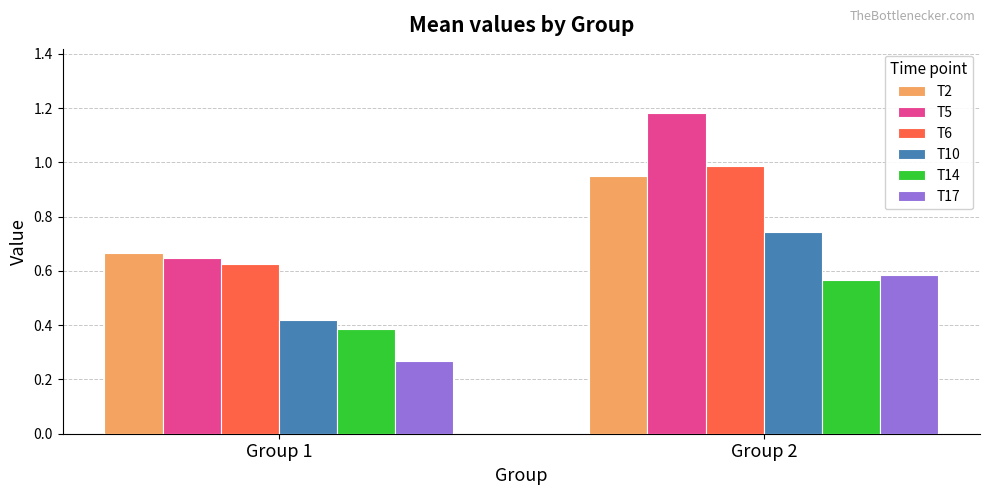

Between Group 1 and Group 2, which series saw the biggest shift?

T5